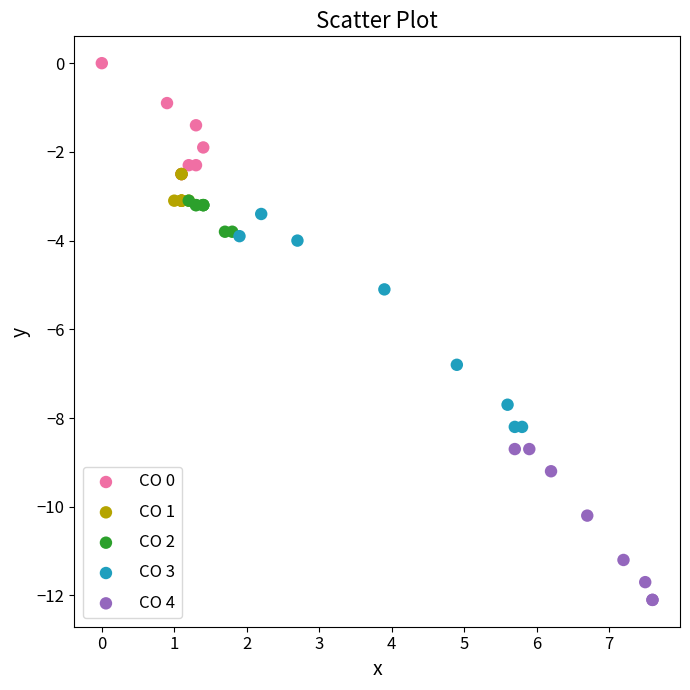

Which series has the widest spread of Y values?

CO 3